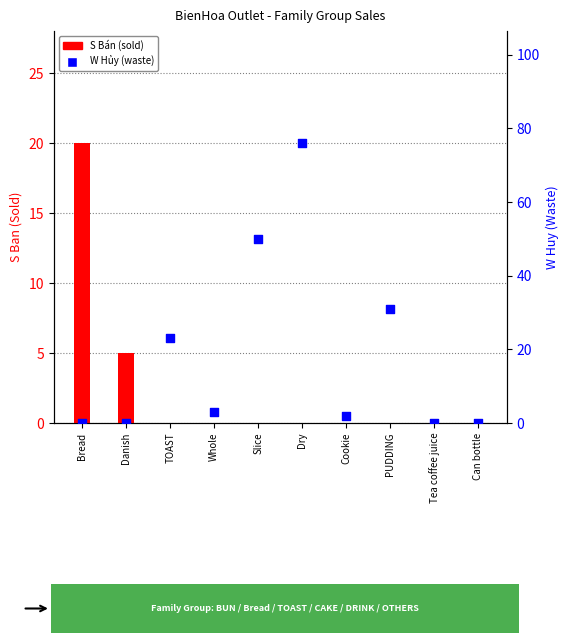

What are all the series names shown in the legend?

S Bán (sold), W Hủy (waste)